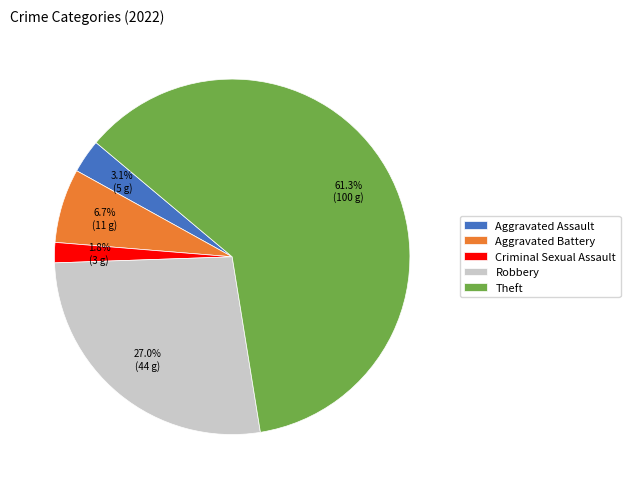

Rank the categories by value from lowest to highest.

Criminal Sexual Assault, Aggravated Assault, Aggravated Battery, Robbery, Theft